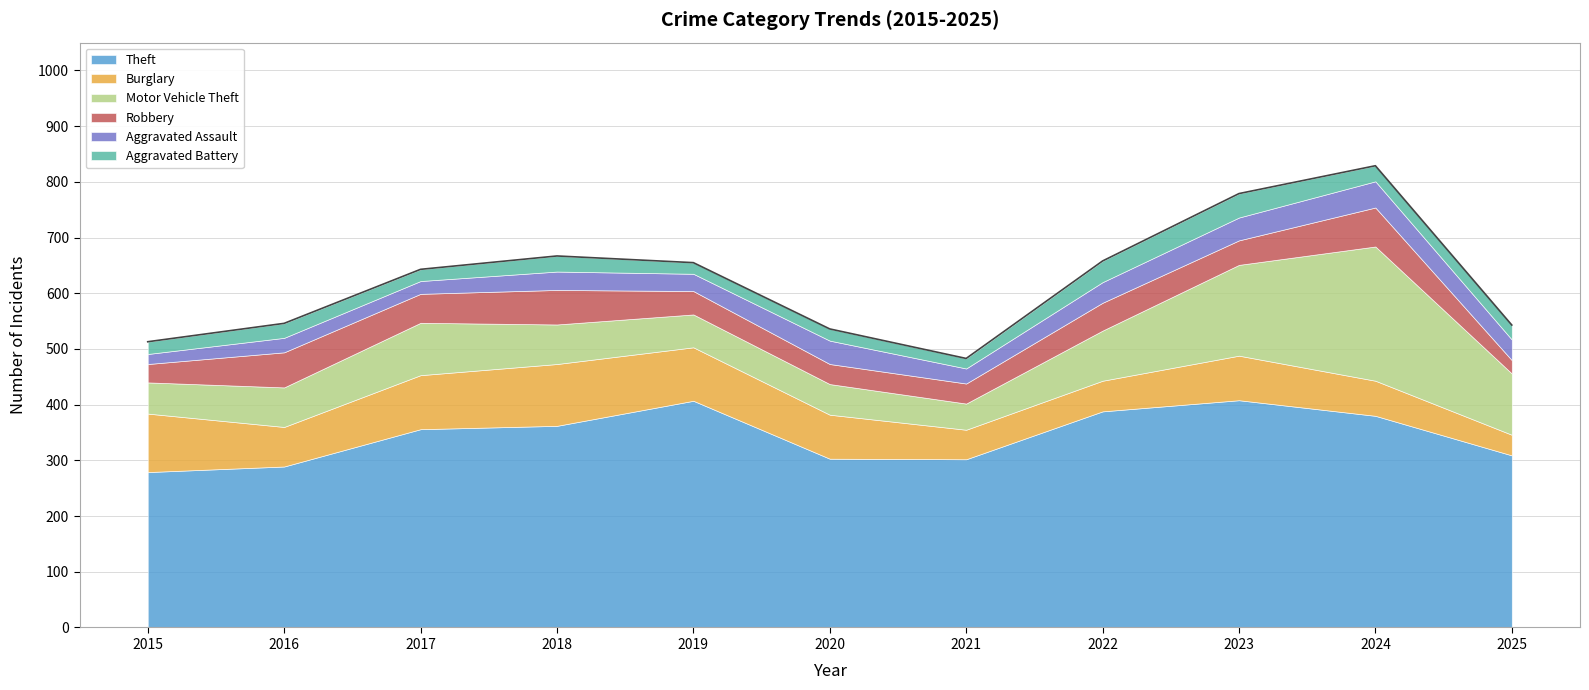

True or false: Burglary and Theft cross at least once.

False